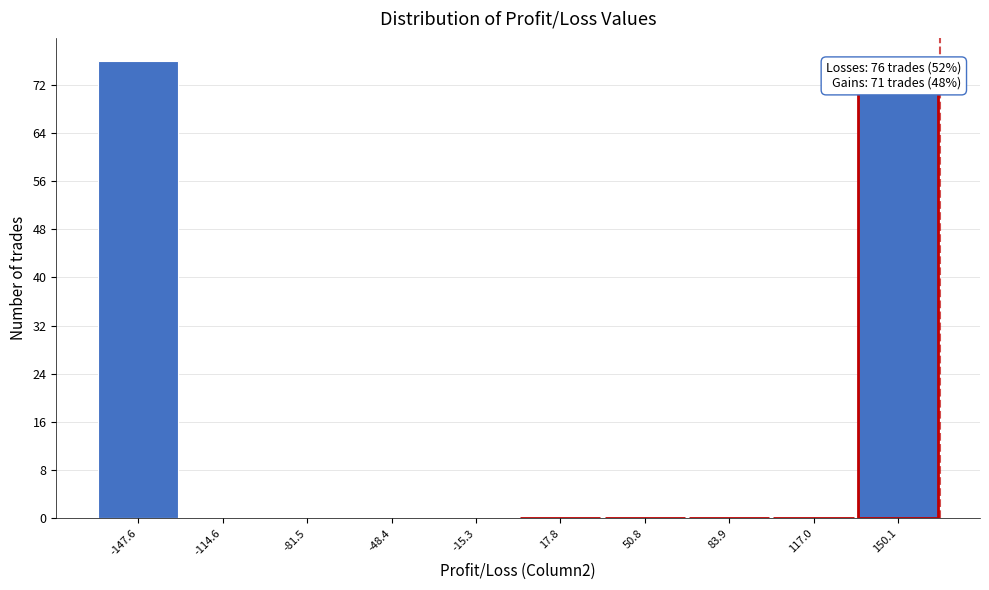

Over which range of the x-axis is the bar tallest?

-165 to -130